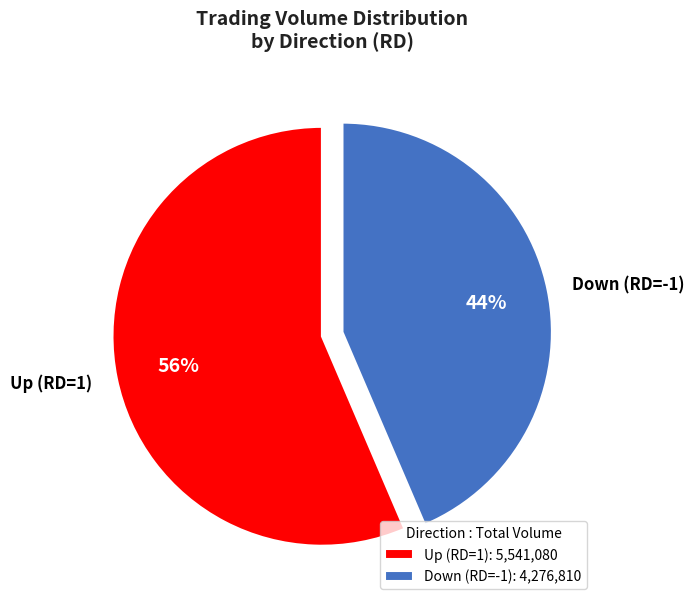

Which has a higher value, Down (RD=-1) or Up (RD=1)?

Up (RD=1)